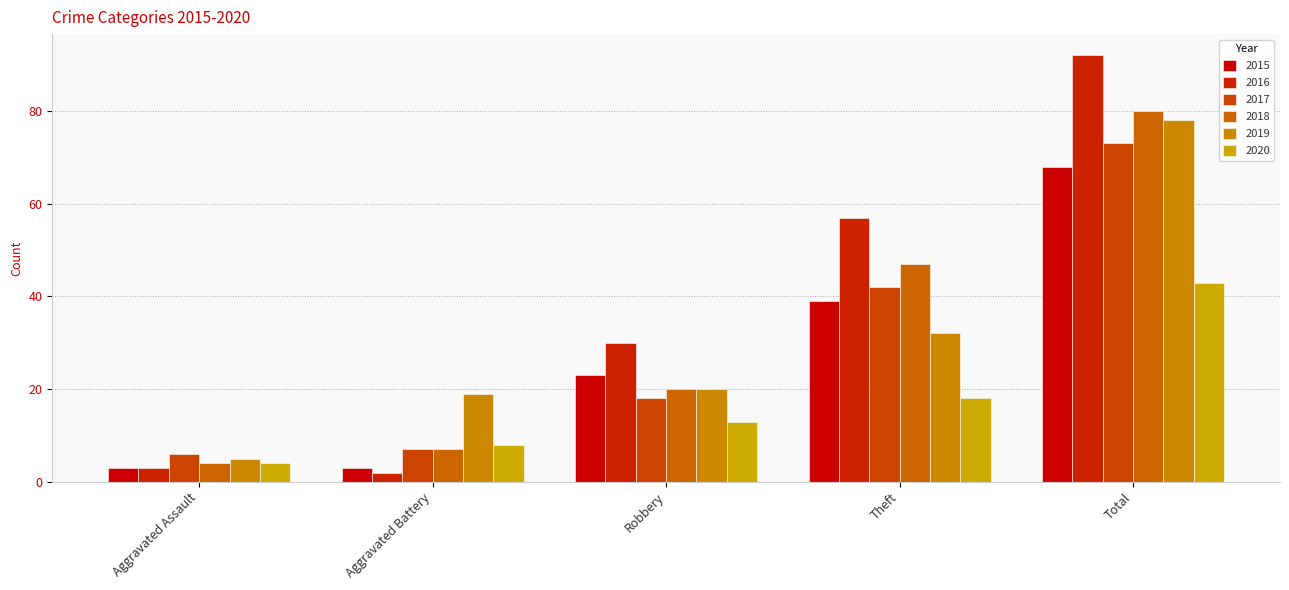

What is the difference between the maximum and second lowest values in the 2015 series?

65